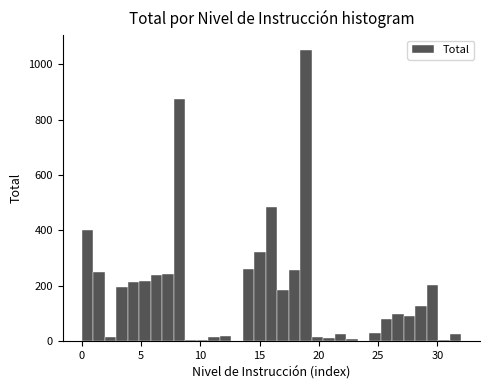

Read against the x-axis, roughly where is the centre of the tallest bar?

19.0